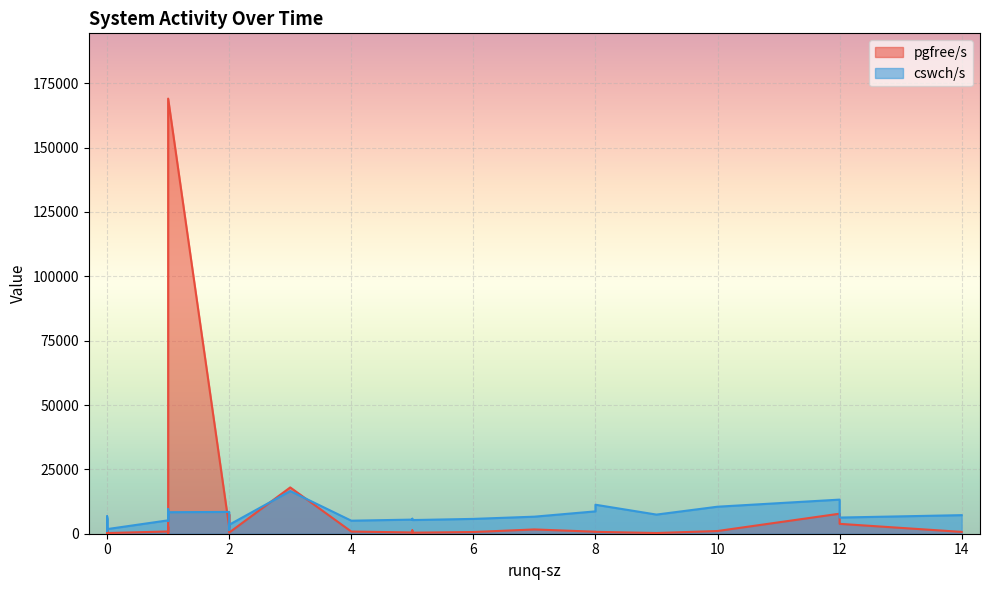

What are all the series names shown in the legend?

pgfree/s, cswch/s